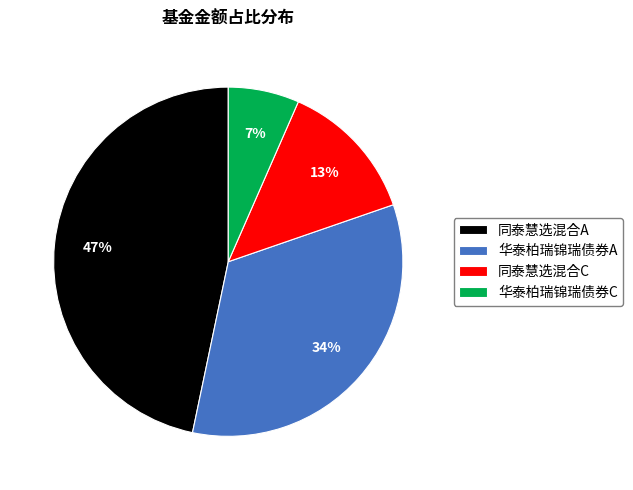

Does 华泰柏瑞锦瑞债券C account for over 50% of the chart?

No